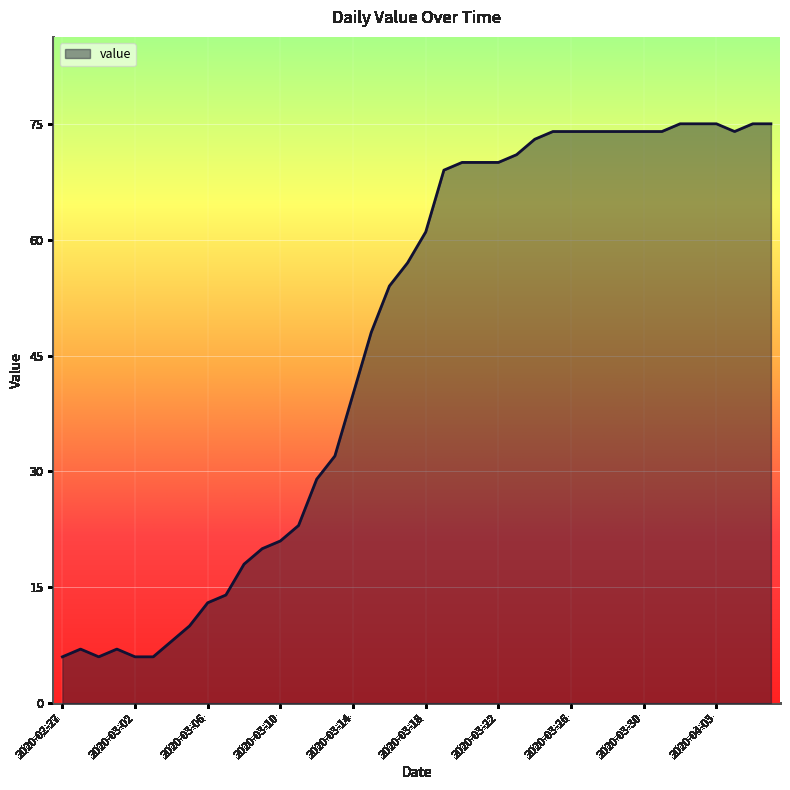

What is the minimum value shown in the chart?

6